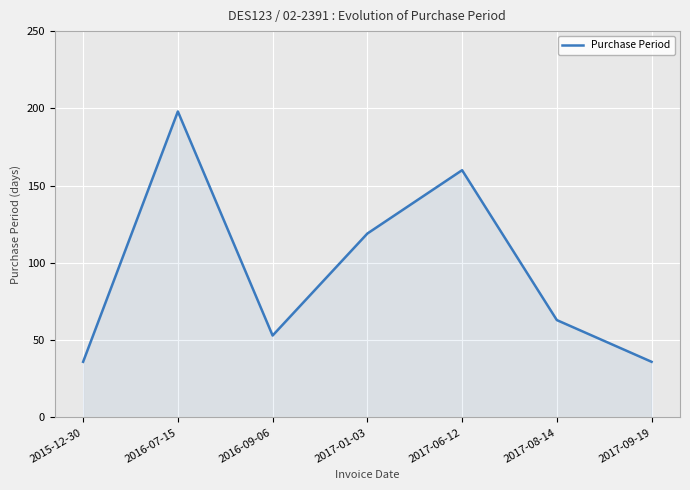

Is it true that the value at 2017-08-14 is 33?

False